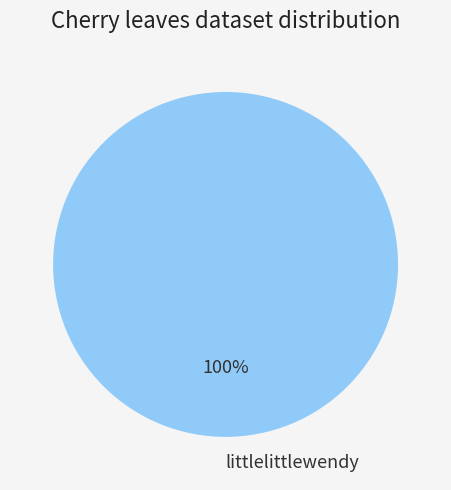

Is it true that littlelittlewendy is 100% of the pie?

True